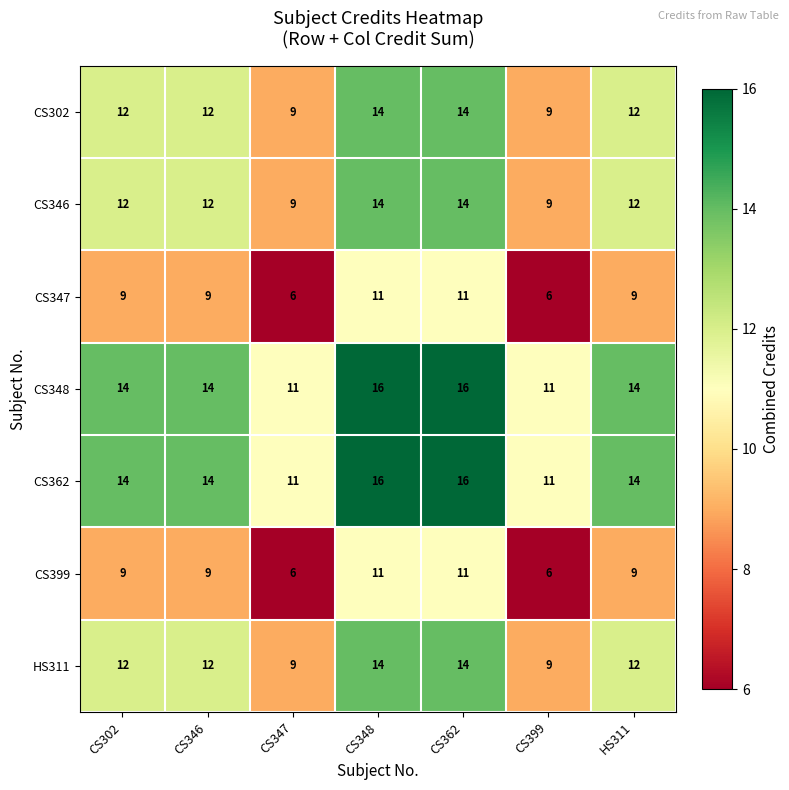

What is the difference between the highest and lowest values at CS347?

5